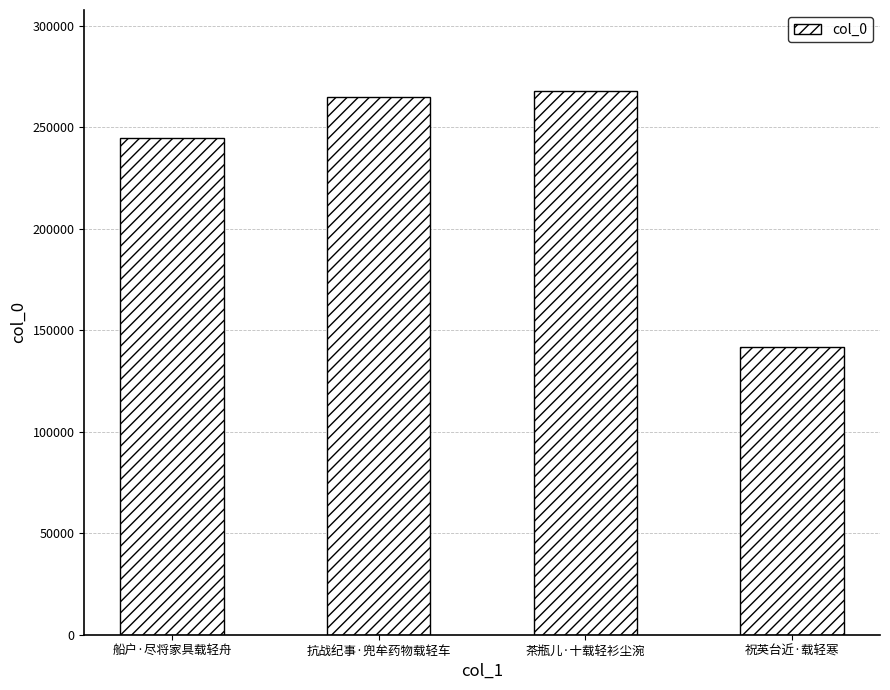

What is the approximate value at 船户·尽将家具载轻舟, to the nearest 50?

244900